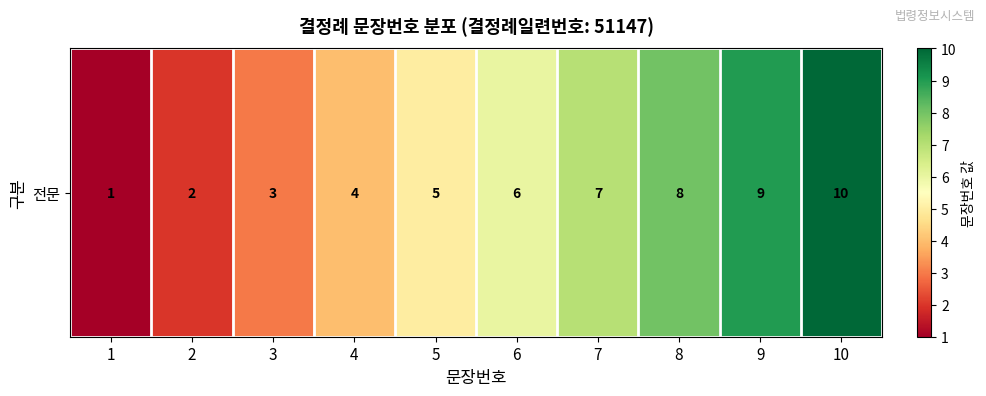

At which category does the chart reach its peak across all series?

10